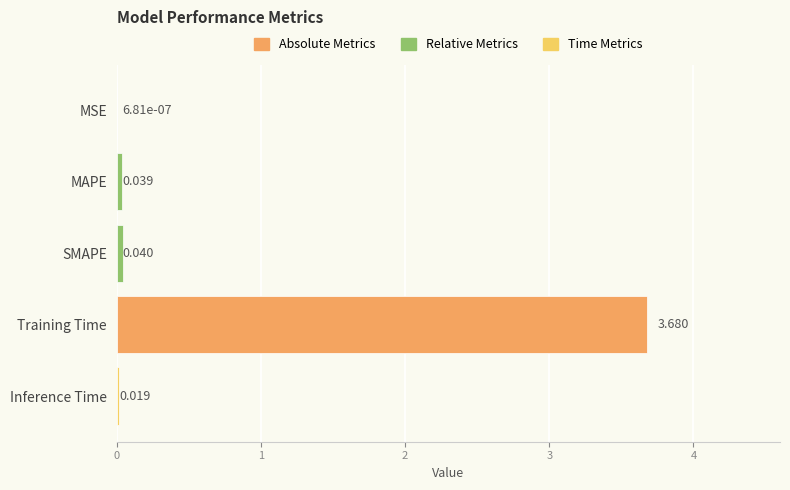

Which has a higher value, SMAPE or Inference Time?

SMAPE